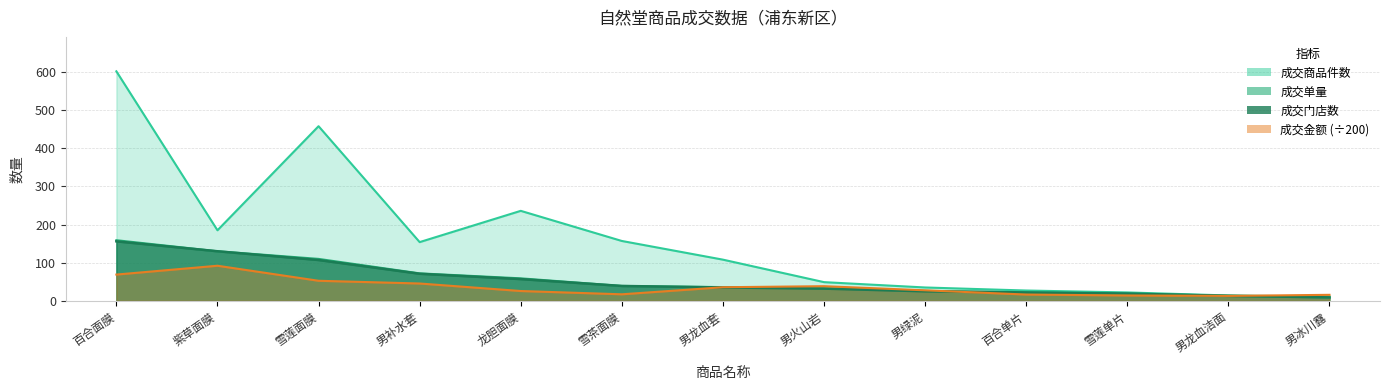

Which has a higher value, 百合面膜 or 男冰川露?

百合面膜